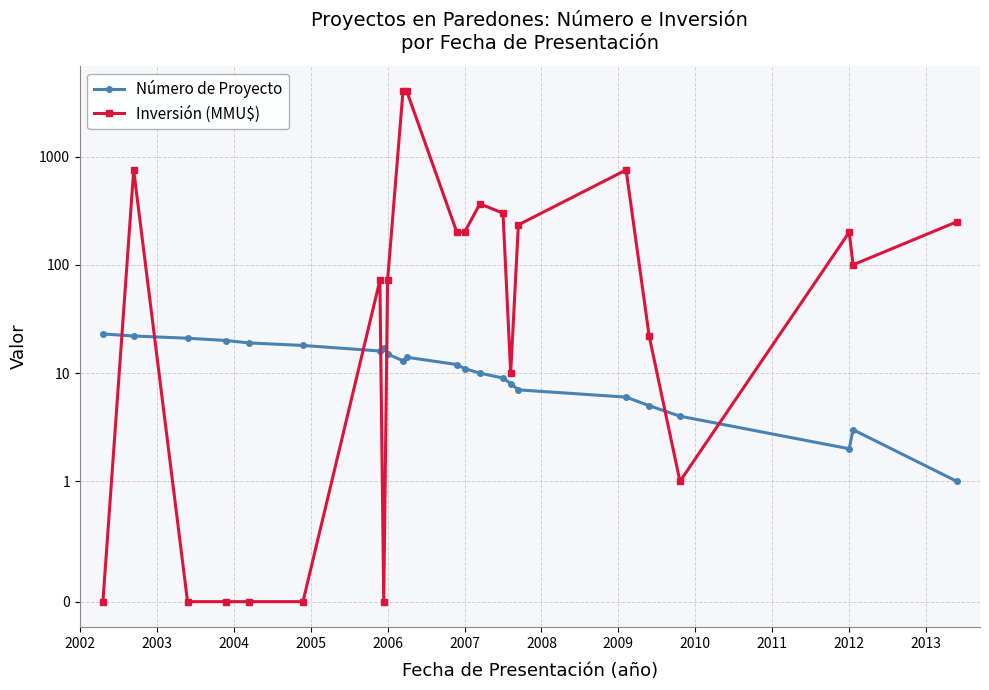

Which category has the lowest value in the Inversión (MMU$) series?

2002